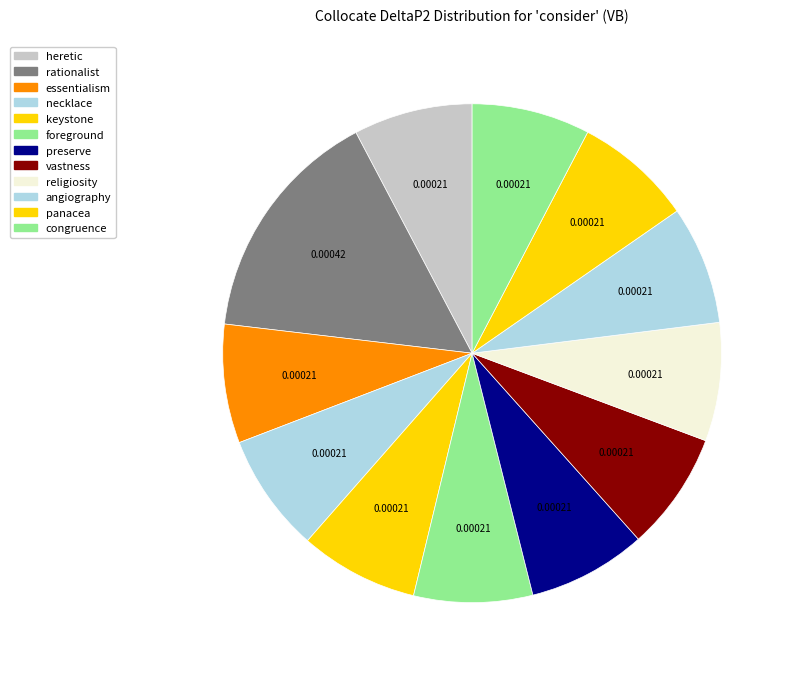

What is the largest slice in the pie chart?

rationalist